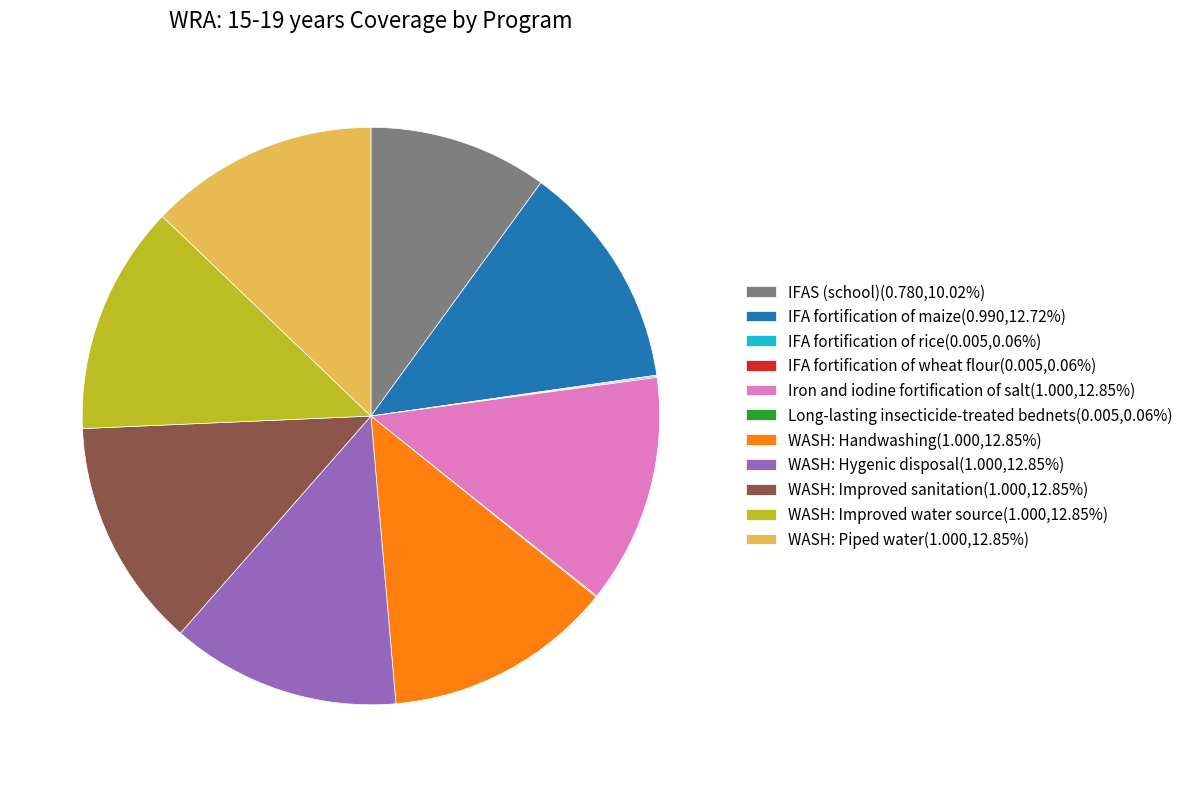

Combined, do WASH: Piped water(1.000,12.85%) and WASH: Handwashing(1.000,12.85%) account for over 50%?

No